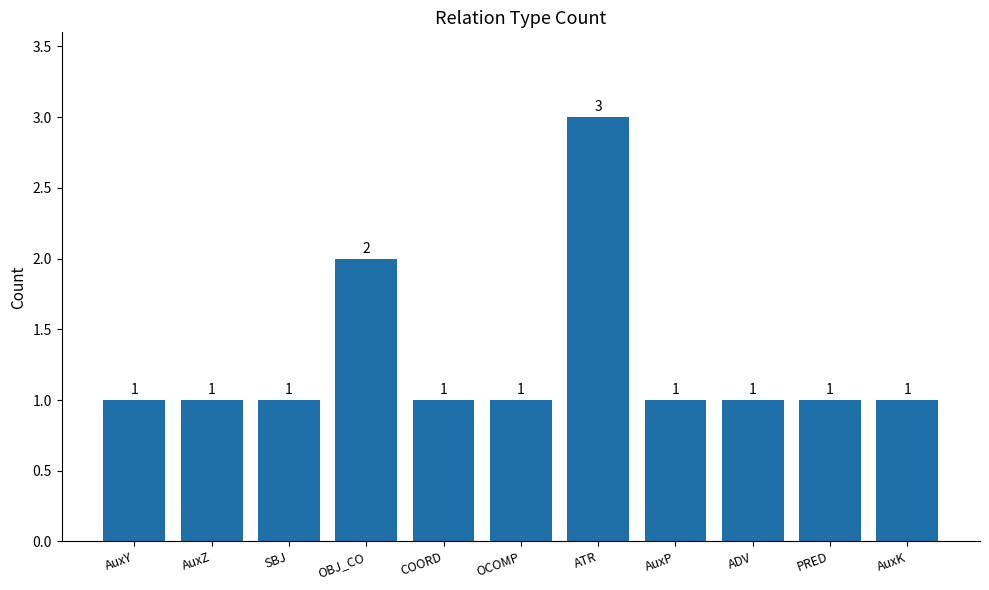

How many data points are above 1?

2